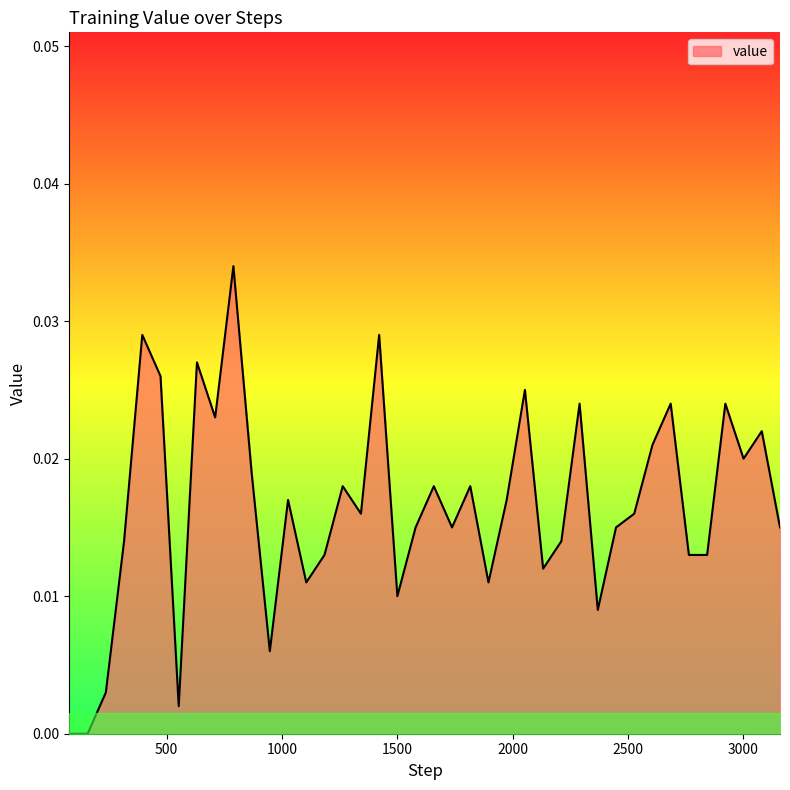

How many lines are shown in the chart?

1